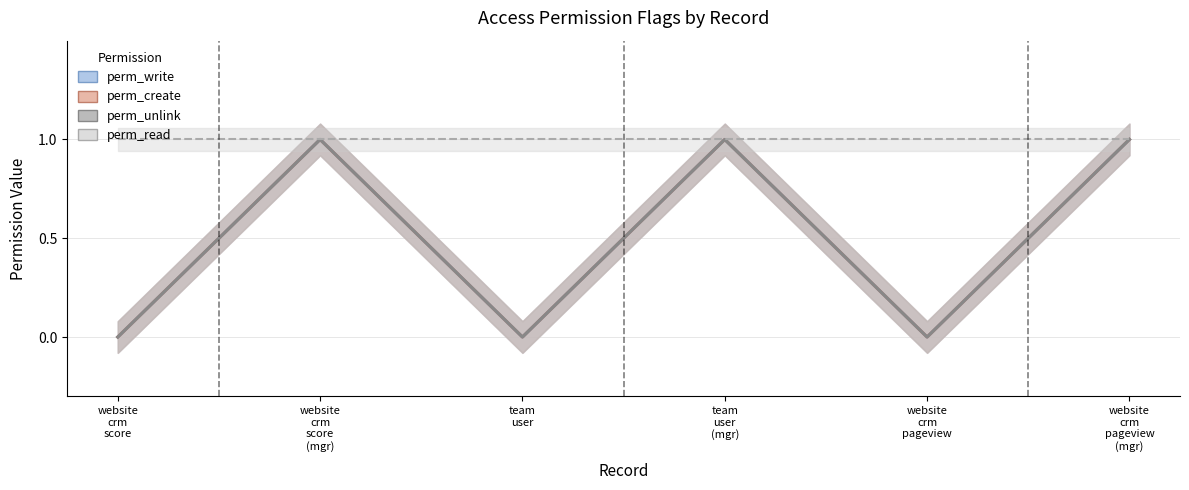

What is the label of the 4th point from the left?

team
user
(mgr)